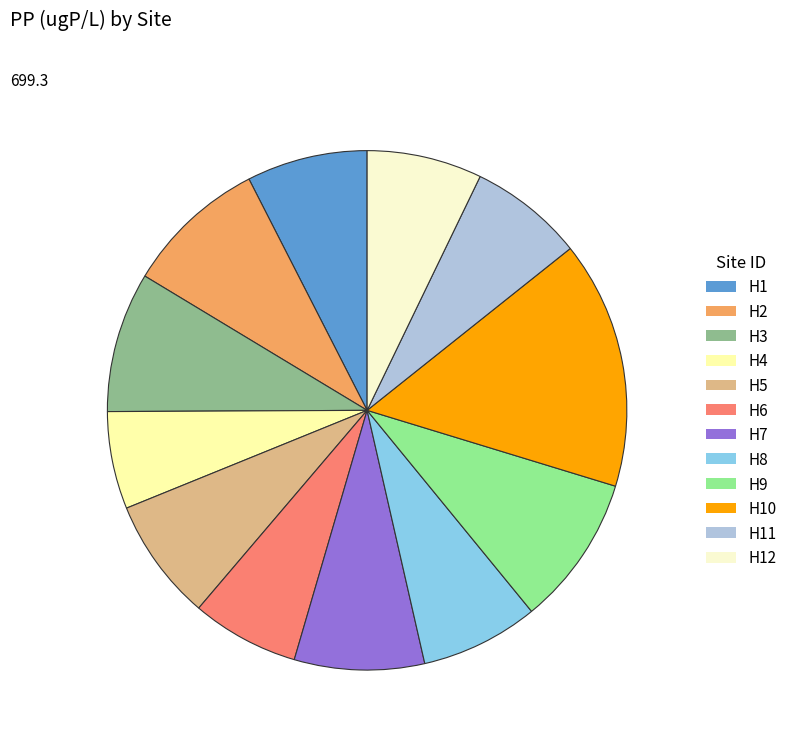

The H10 slice represents 15% of the pie. True or false?

True